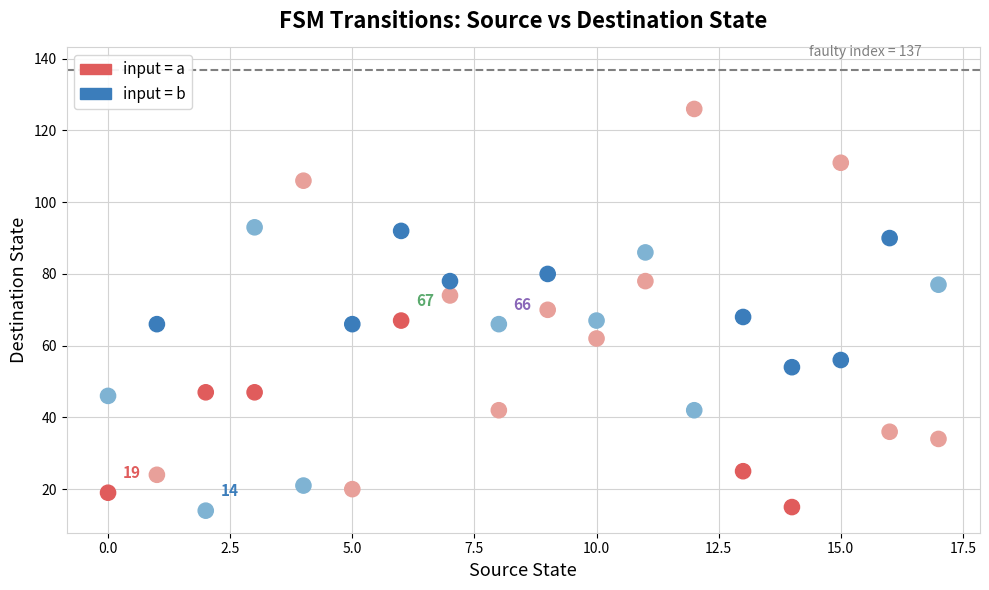

Across all data points, what is the range of Y values (max minus min)?

112